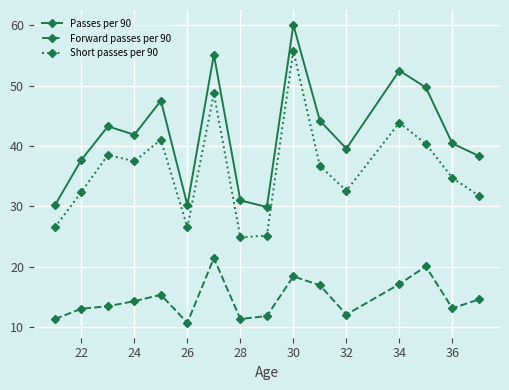

In Passes per 90, how many points are higher than both neighbors (excluding endpoints)?

5